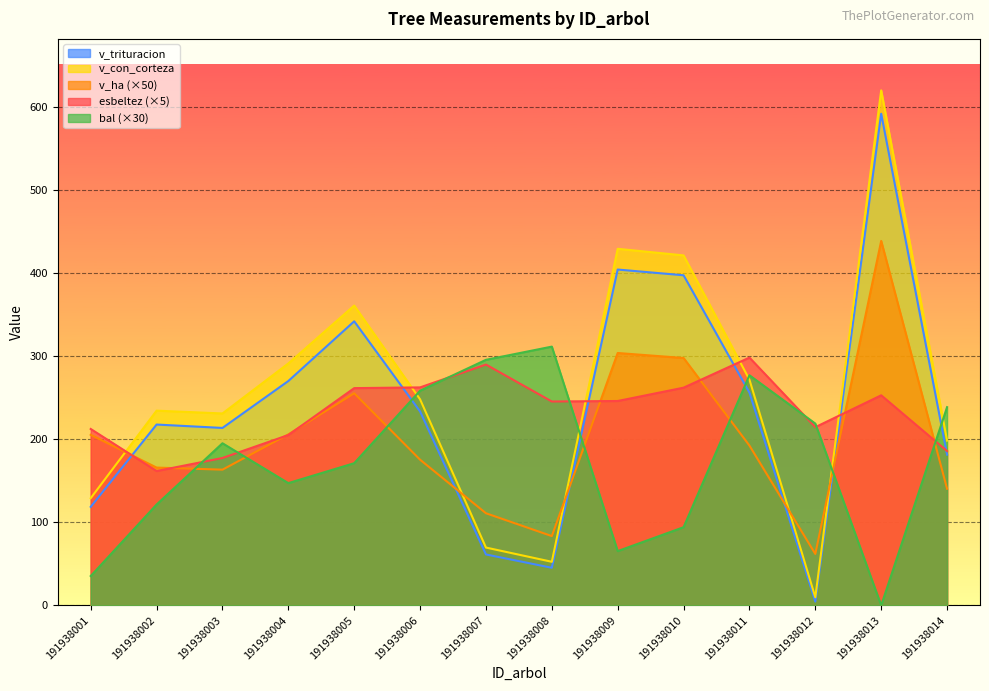

What is the difference between the highest and lowest values at 191938011?

106.0